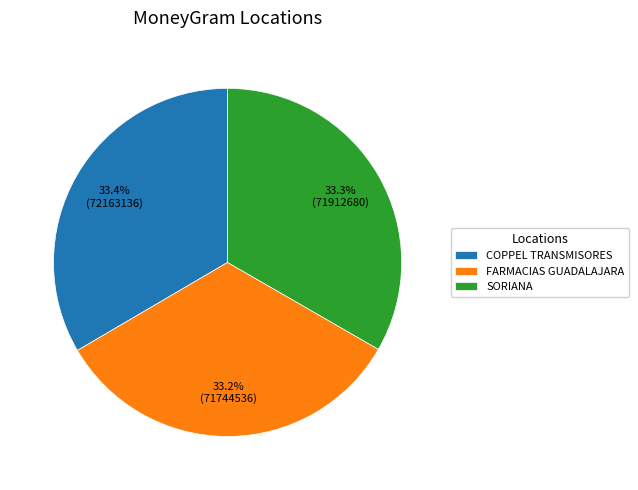

What is the ratio of the value at SORIANA to the value at COPPEL TRANSMISORES?

1.0